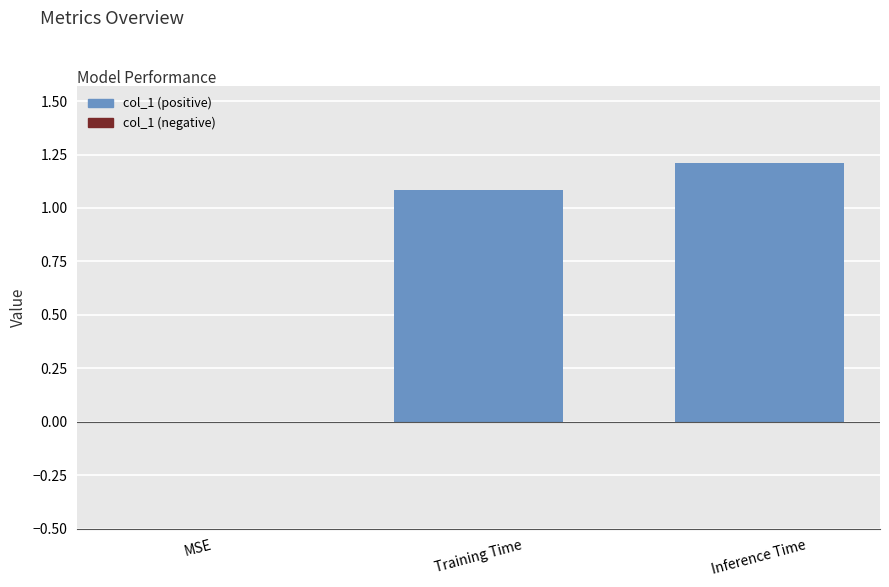

What is the sum of the values at Inference Time and MSE?

1.2